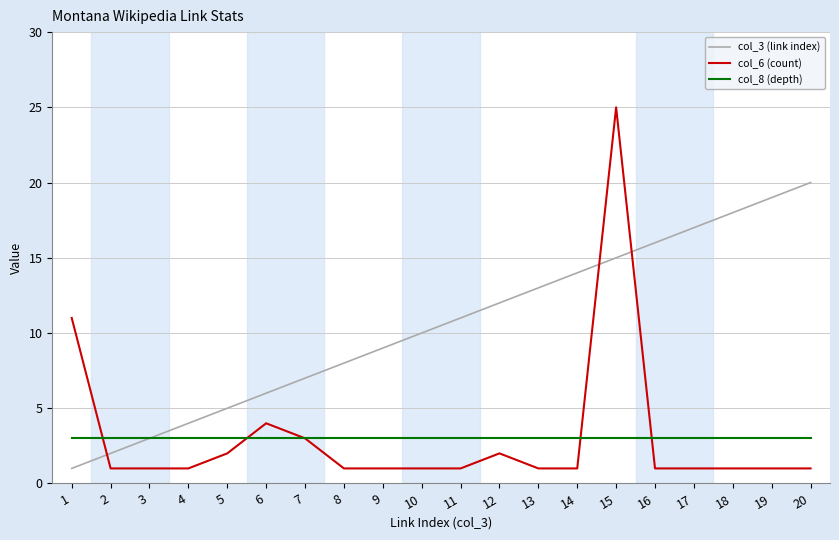

How many distinct data groups are displayed?

3